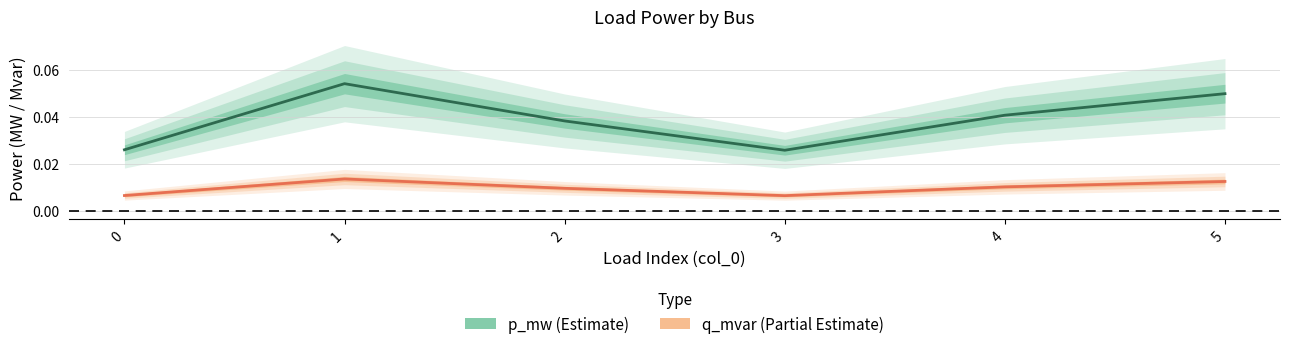

Reading left to right, what are all the values shown in this chart?

p_mw (Estimate): 0.0	0.1	0.0	0.0	0.0	0.0
q_mvar (Partial Estimate): 0.0	0.0	0.0	0.0	0.0	0.0